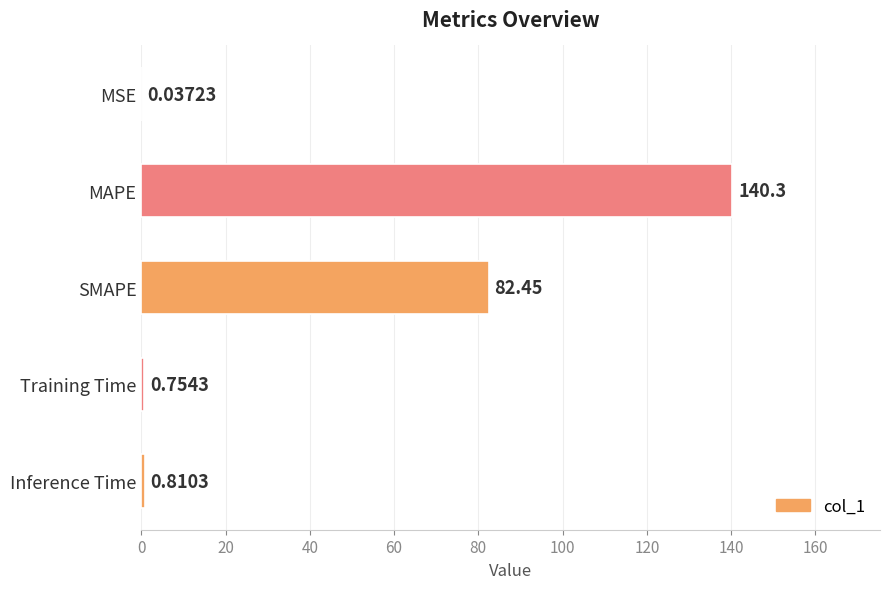

What is the sum of all values?

224.3